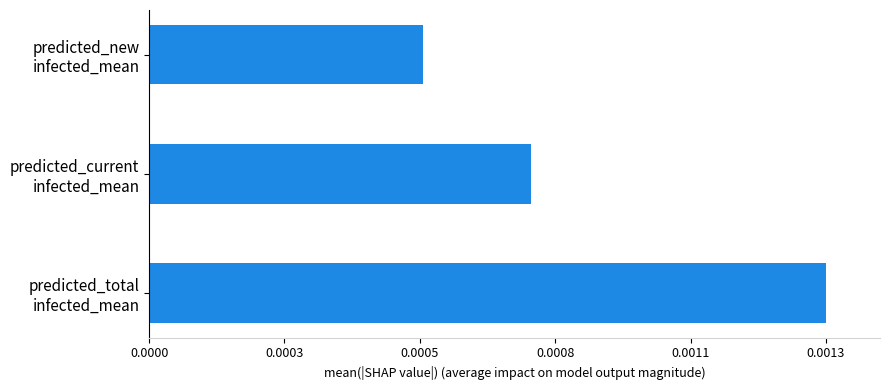

Where is the data nearest to the value 0?

predicted_new
infected_mean